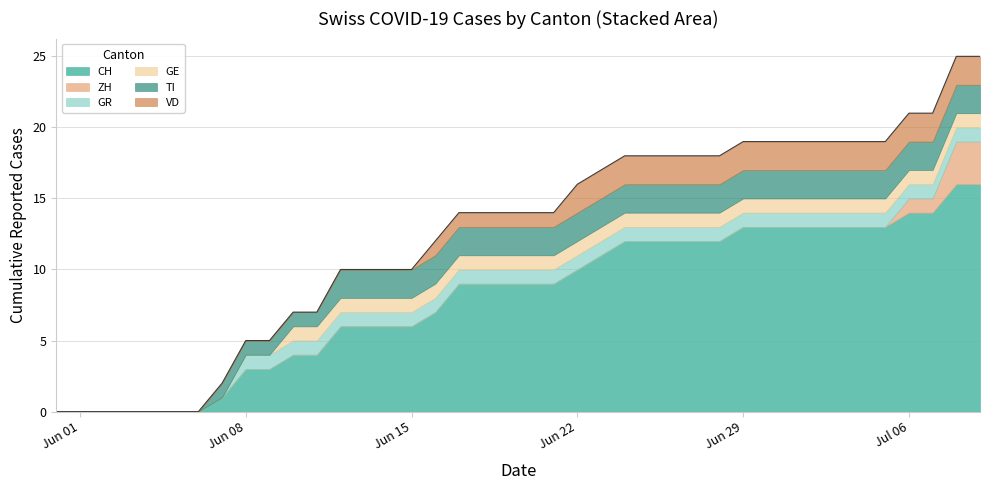

Does the chart have visible grid lines?

Yes